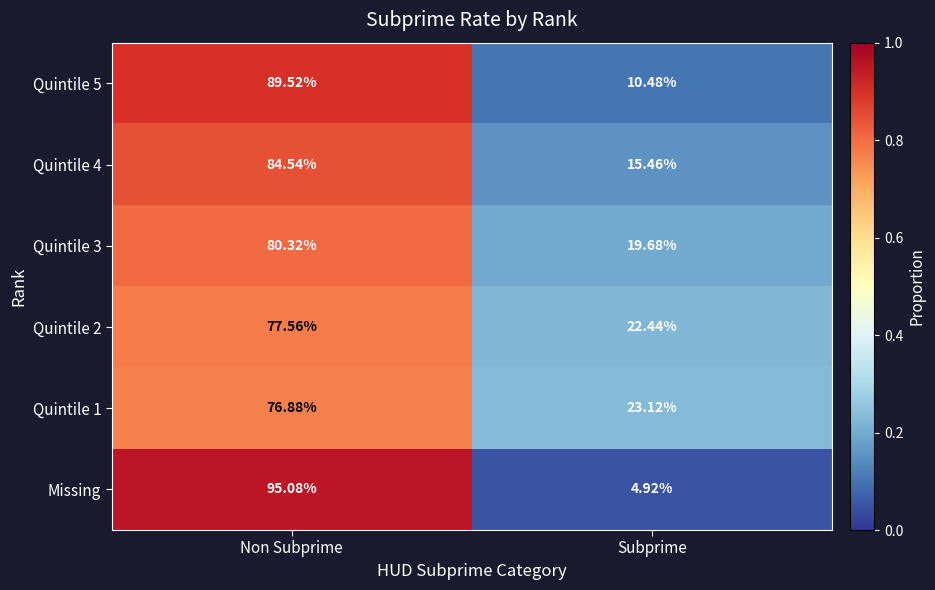

At which category does the chart reach its peak across all series?

Non Subprime